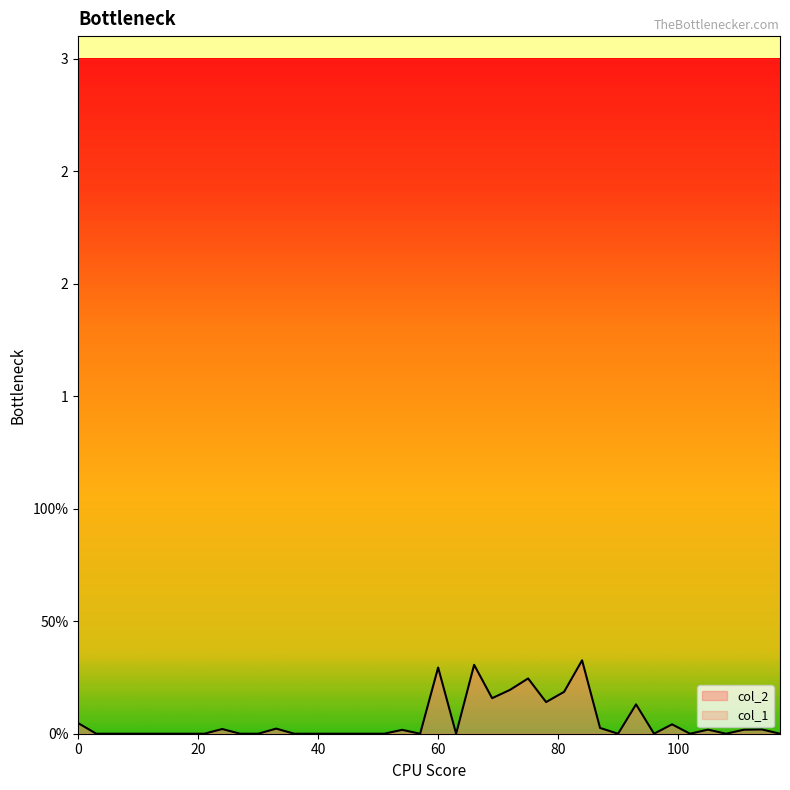

How many interior local valleys (lower than both neighbors) does the data have?

8